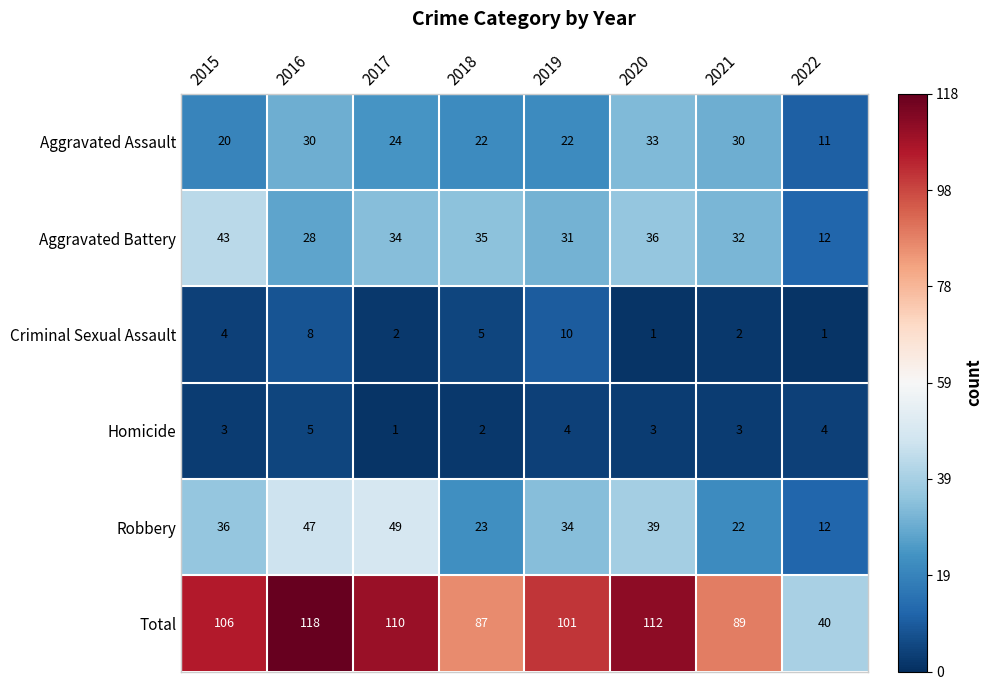

What is the average value of the Homicide series?

3